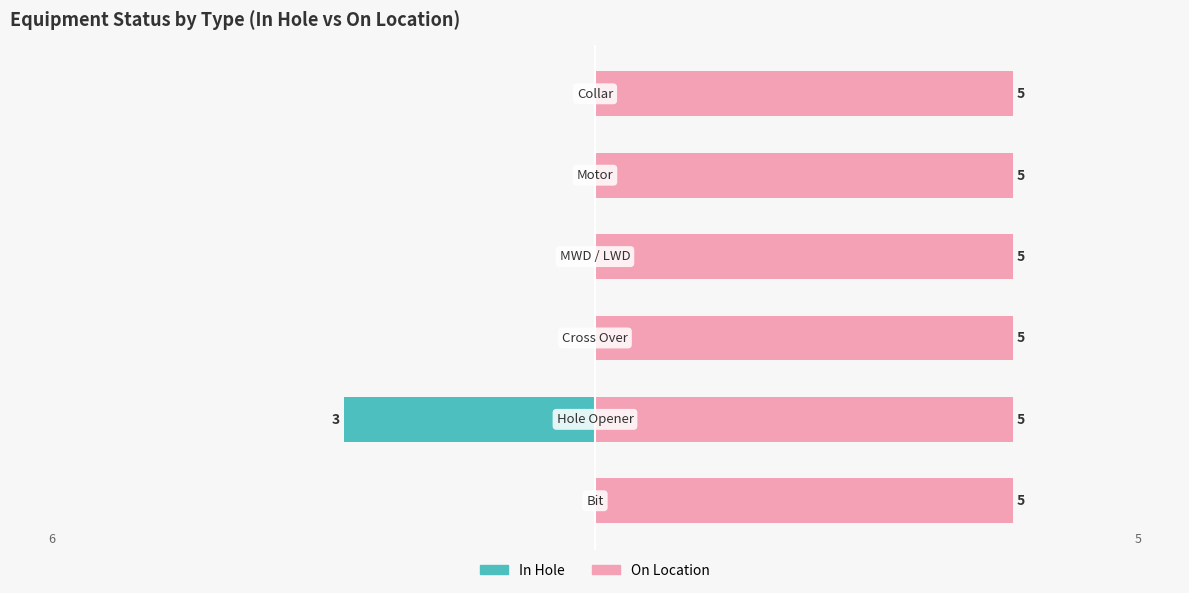

List the labels in order of On Location value, largest first.

0, 1, 2, 3, 4, 5